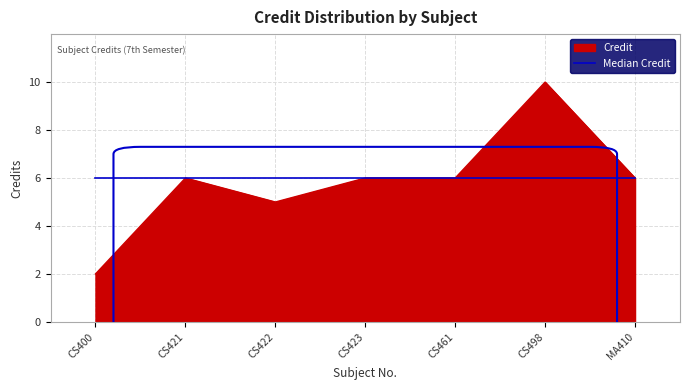

At which category is the sum across all series the highest?

CS498